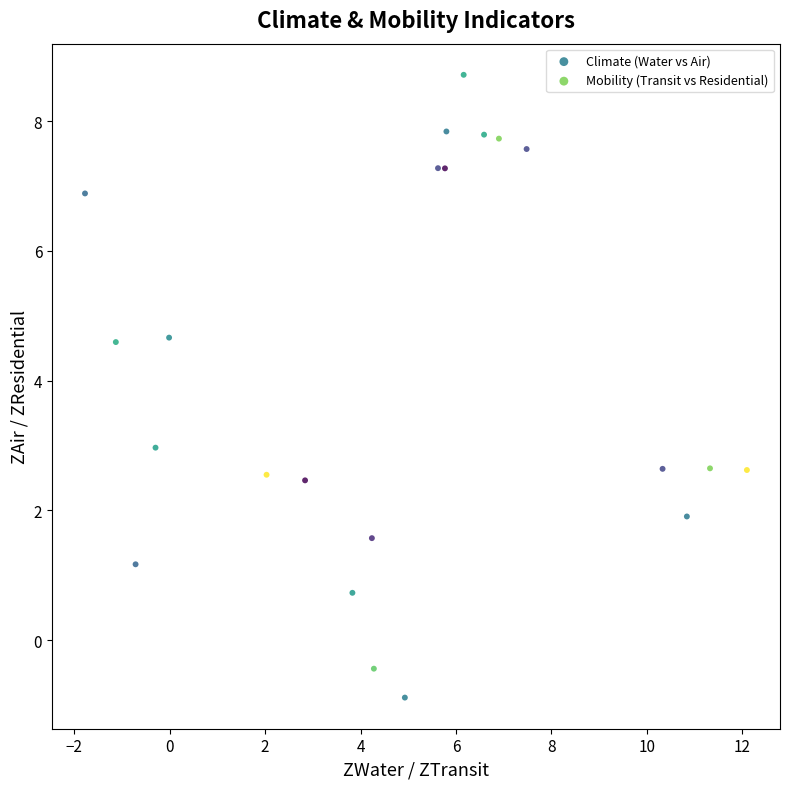

Which series has the widest spread of Y values?

Climate (Water vs Air)